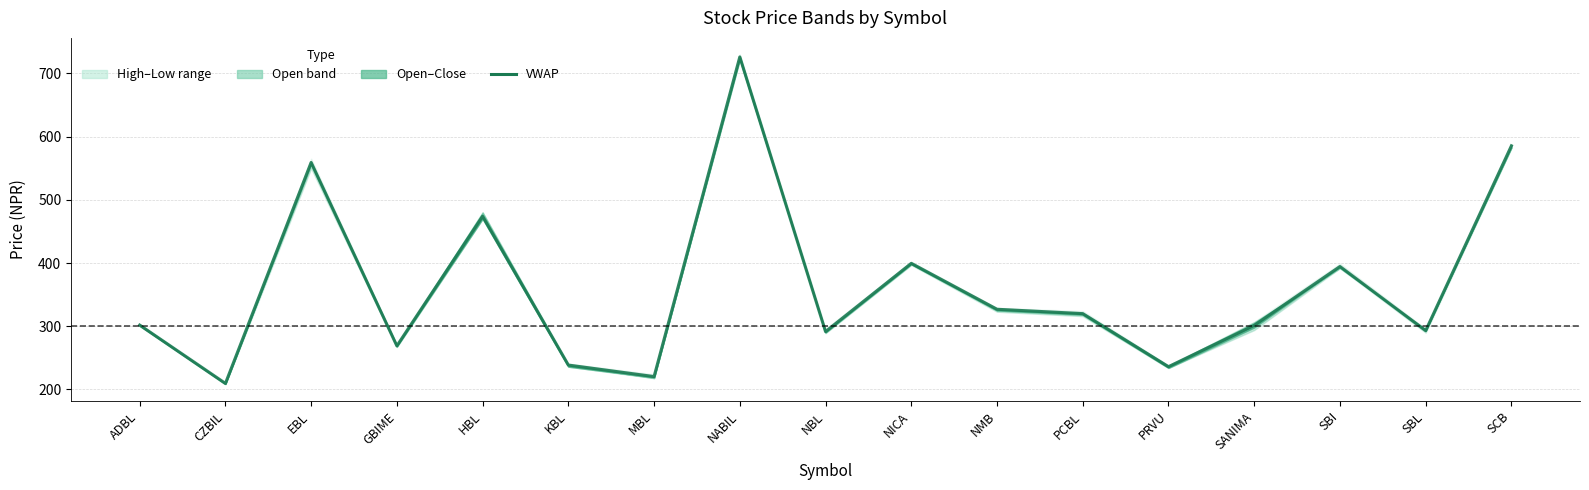

List the labels in order of value, smallest first.

CZBIL, MBL, PRVU, KBL, GBIME, NBL, SBL, SANIMA, ADBL, PCBL, NMB, SBI, NICA, HBL, EBL, SCB, NABIL